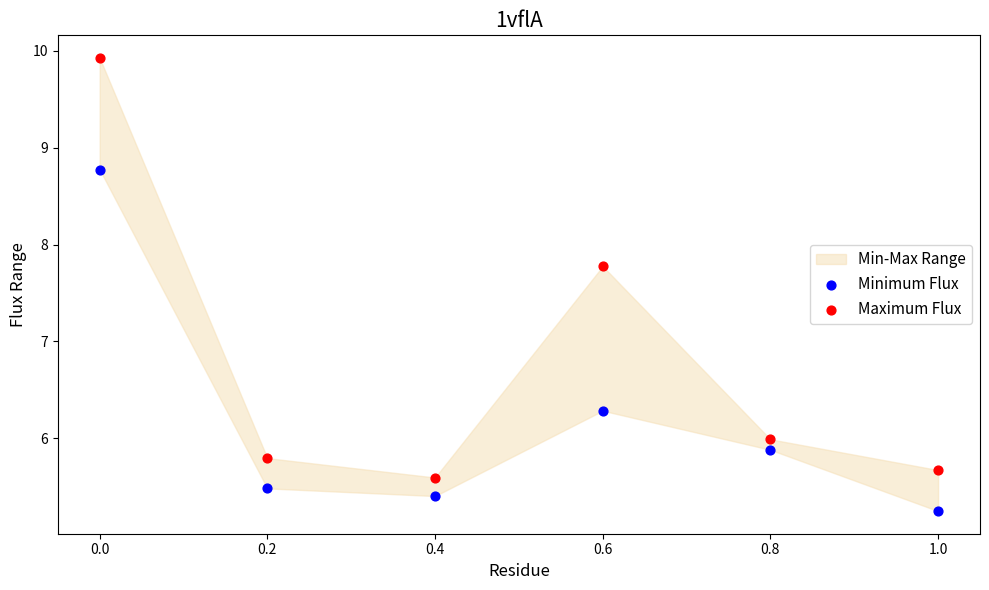

Across all data points, what is the range of X values (max minus min)?

1.0